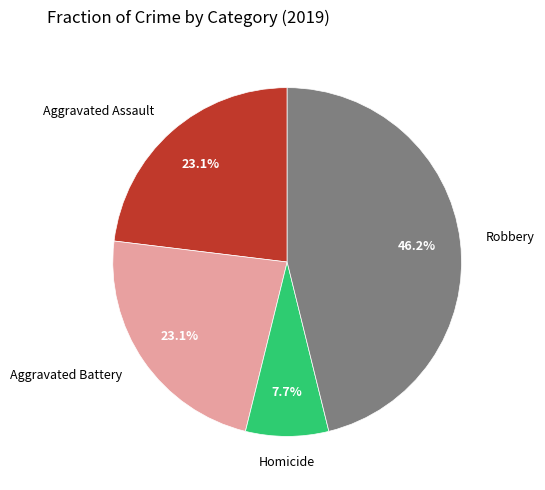

Is there a majority slice in this chart?

No